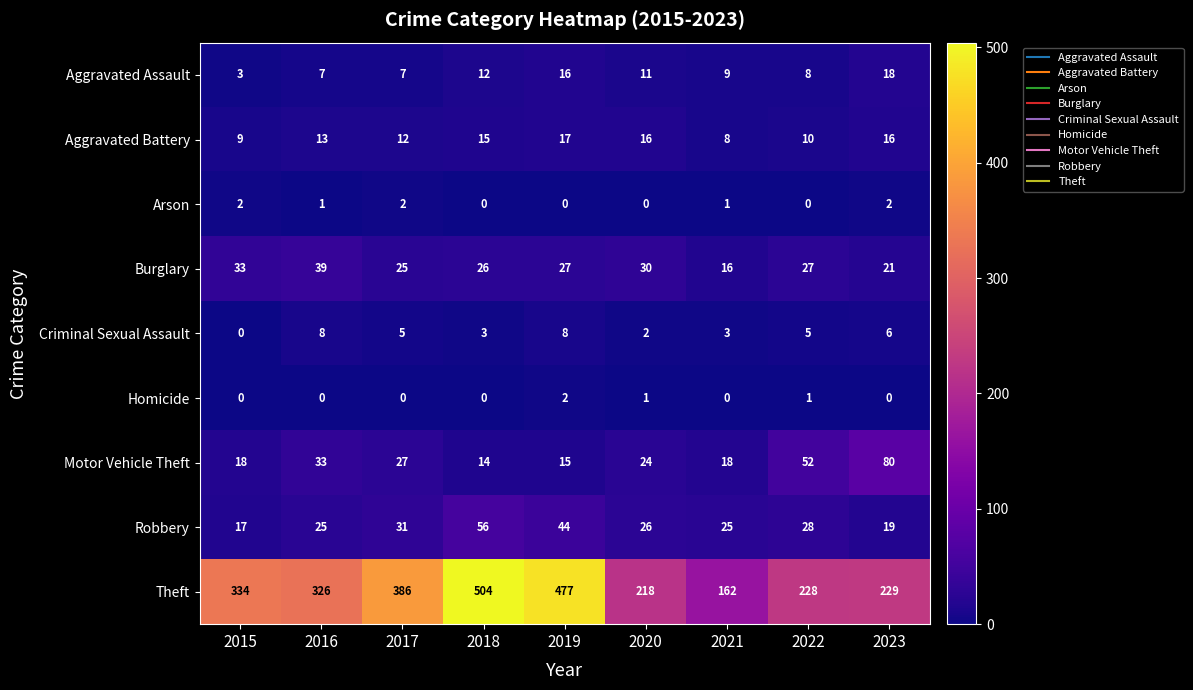

Which series changed the most between 2021 and 2023?

Theft